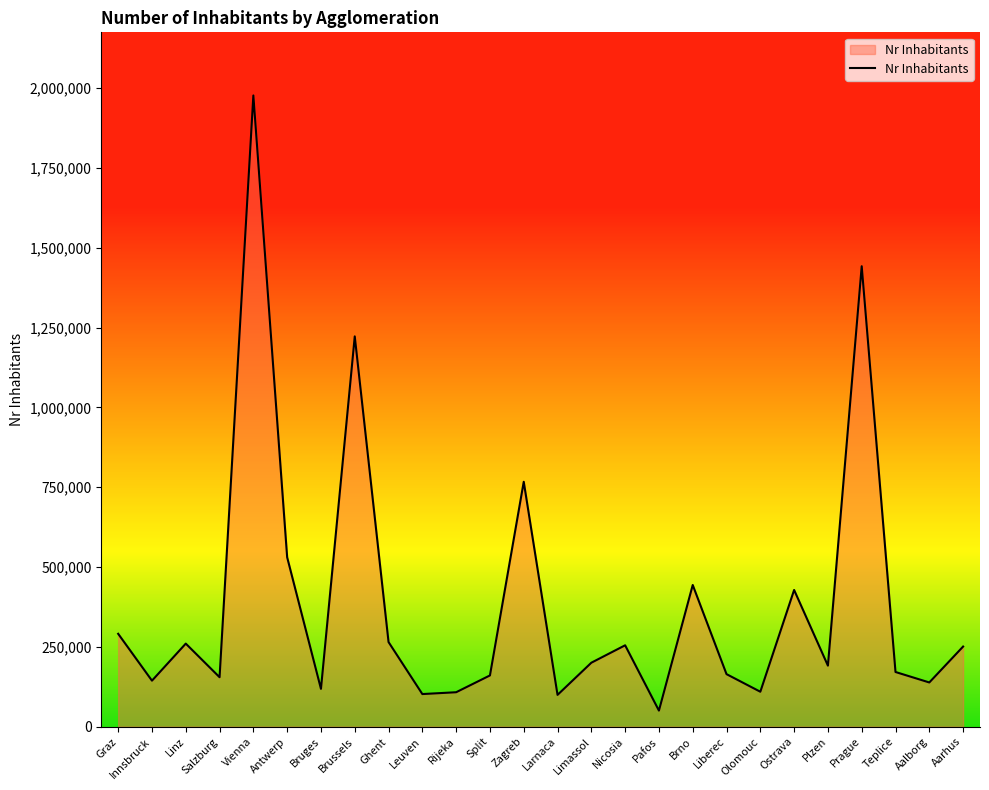

What is the smallest value displayed?

50461